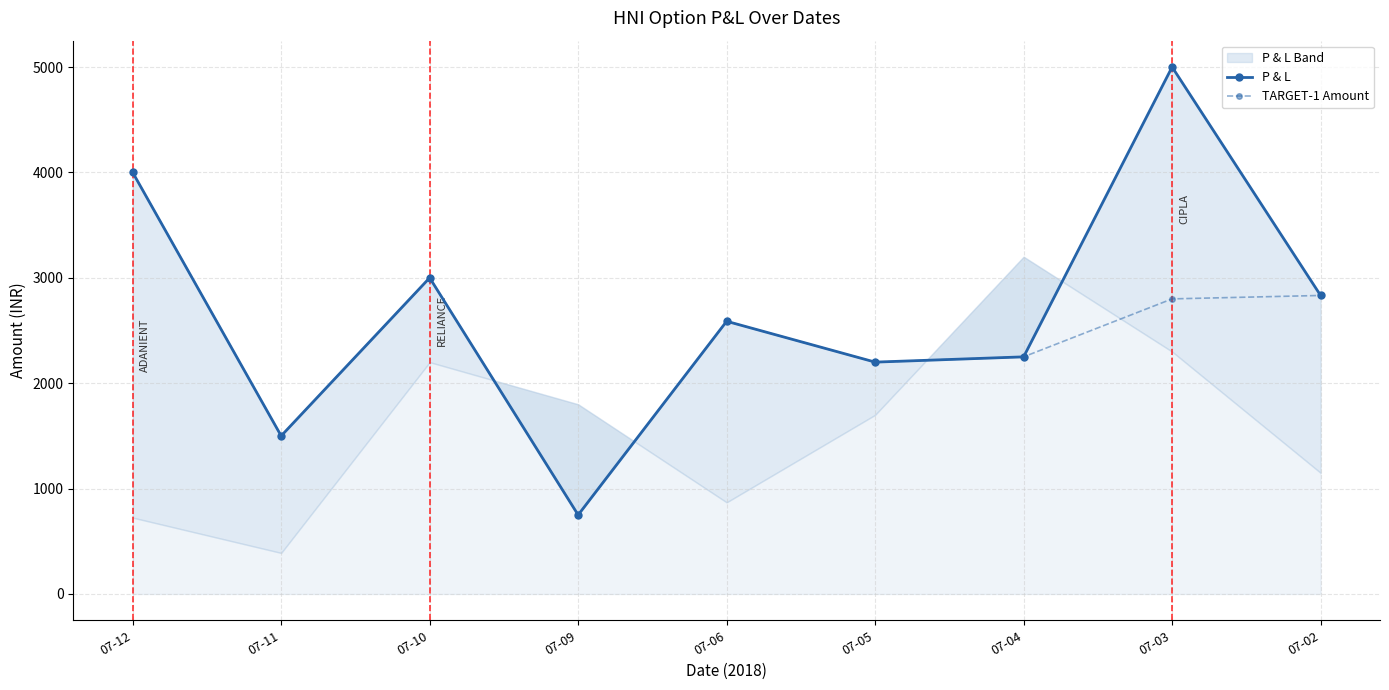

Reading left to right, extract all data points from this chart.

P & L: 07-12=4000.0	07-11=1500.0	07-10=3000.0	07-09=750.0	07-06=2587.5	07-05=2200.0	07-04=2250.0	07-03=5000.0	07-02=2832.5
TARGET-1 Amount: 07-12=4000.0	07-11=1500.0	07-10=3000.0	07-09=750.0	07-06=2587.5	07-05=2200.0	07-04=2250.0	07-03=2800.0	07-02=2832.5